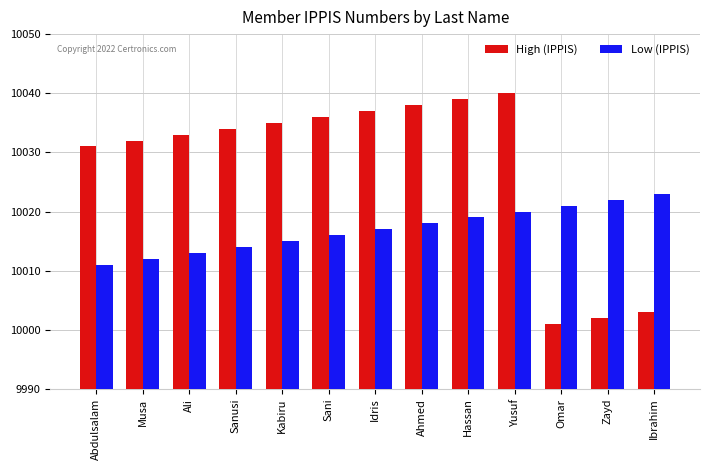

What is the spread (max minus min) of values at Yusuf?

20